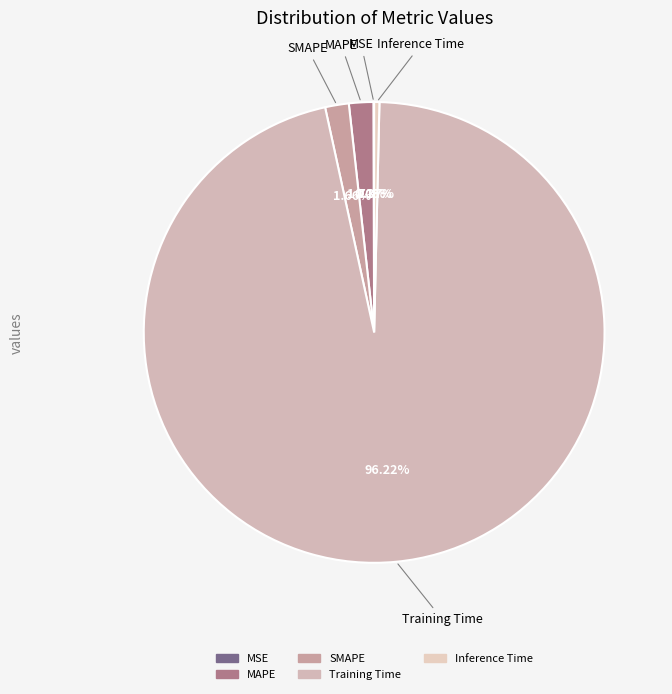

Which has a higher value, Training Time or Inference Time?

Training Time